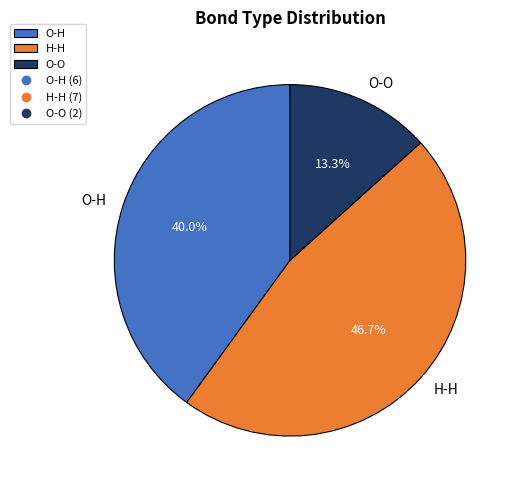

Rank the categories by value from highest to lowest.

H-H, O-H, O-O